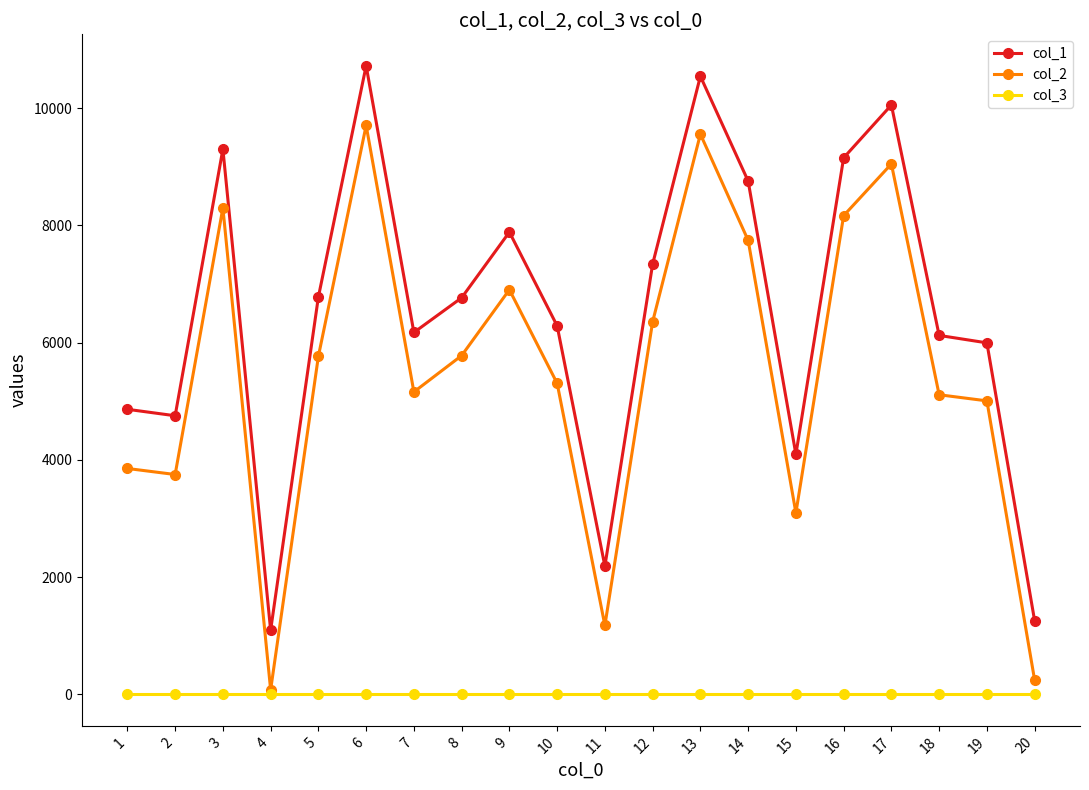

List the series in order of their overall mean, lowest first.

col_3, col_2, col_1